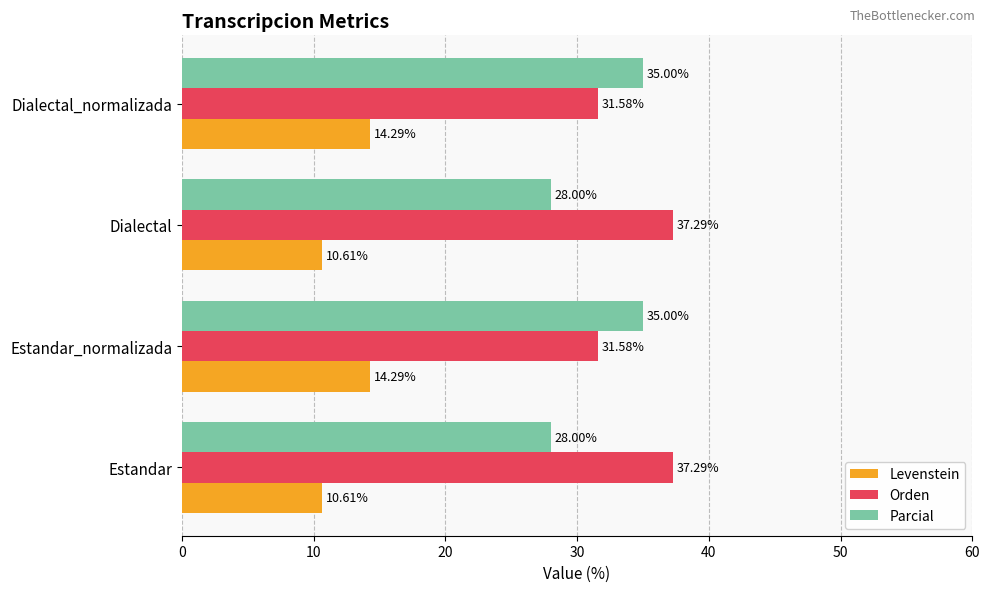

Rank the series at Dialectal_normalizada from highest to lowest value.

Parcial, Orden, Levenstein